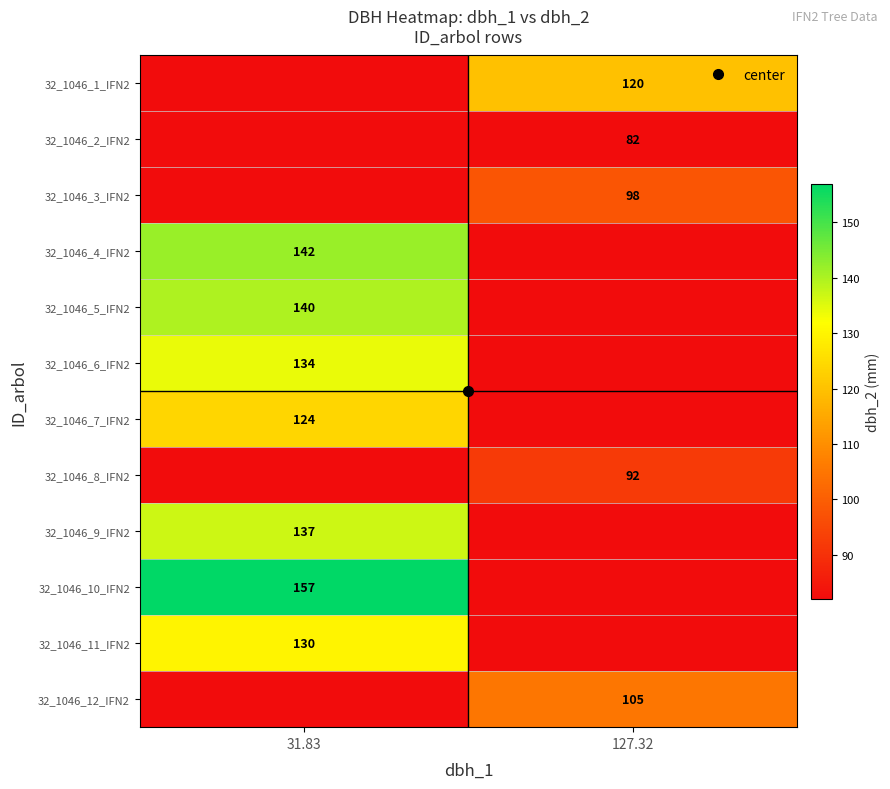

What is the sum of the 32_1046_5_IFN2 values at 31.83 and 127.32?

222